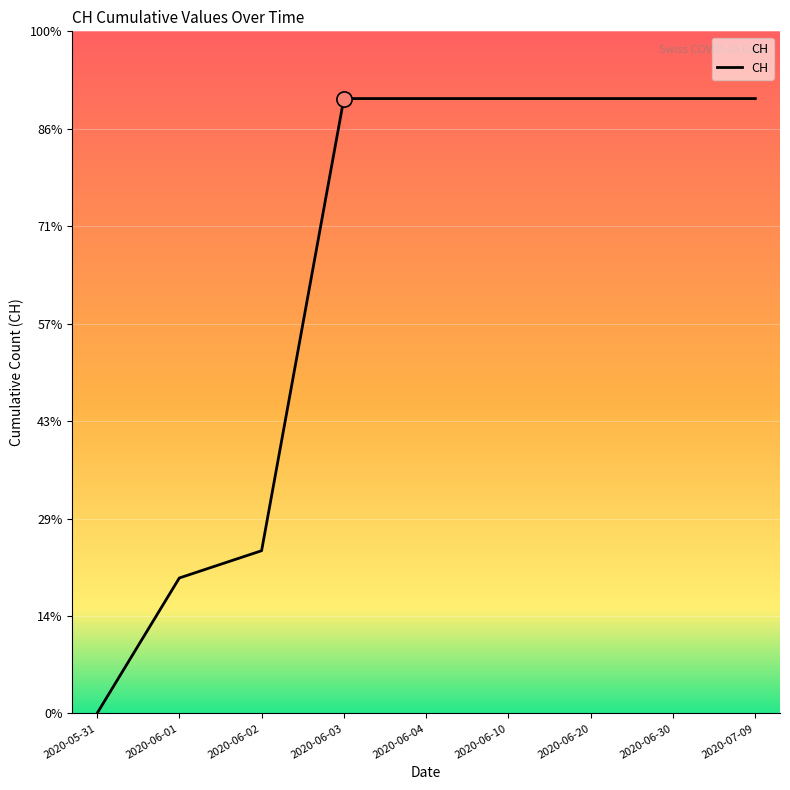

What is the ratio of the value at 2020-06-20 to the value at 2020-06-10?

1.0